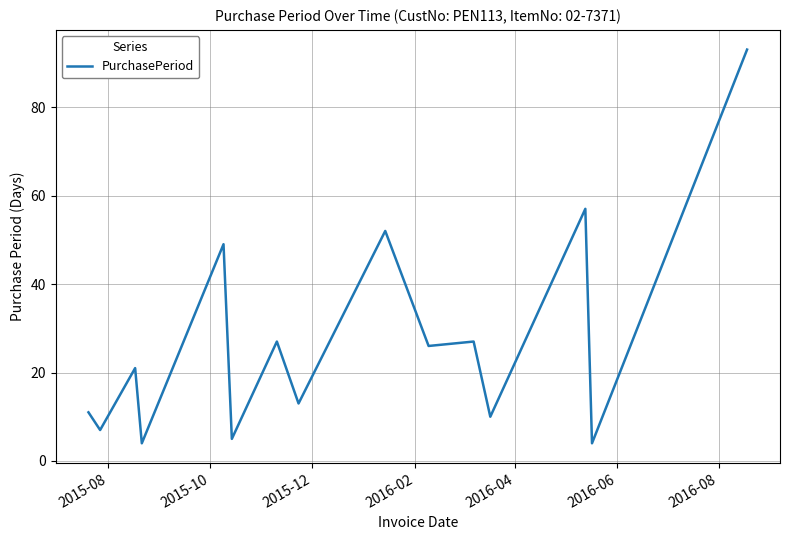

What is the average value?

27